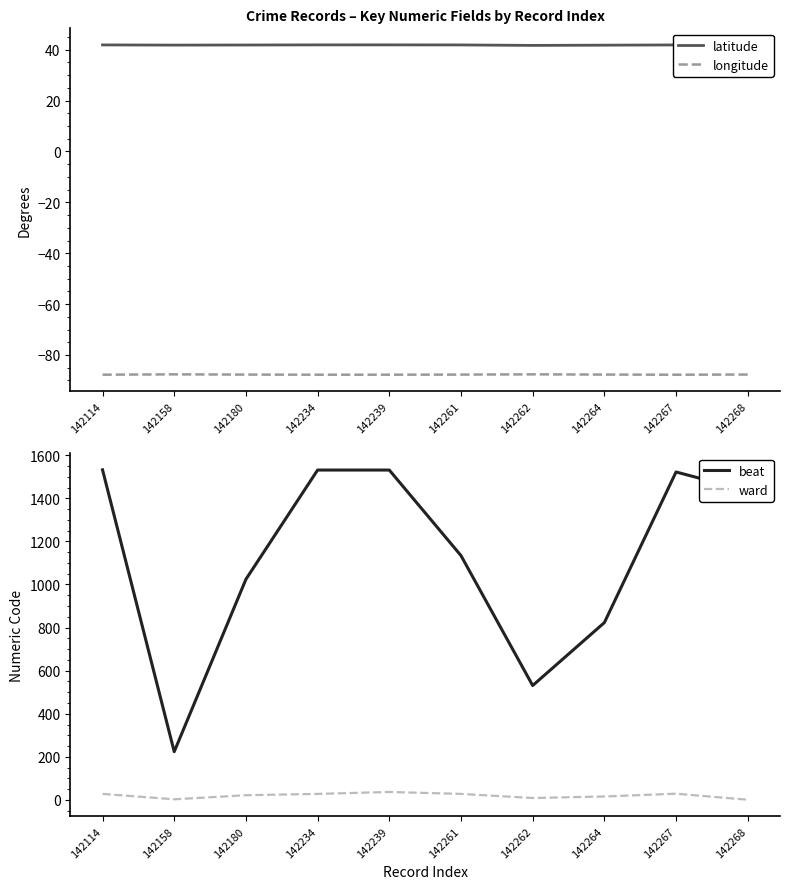

What is the value of the longitude point at the 5th from the left?

-87.8